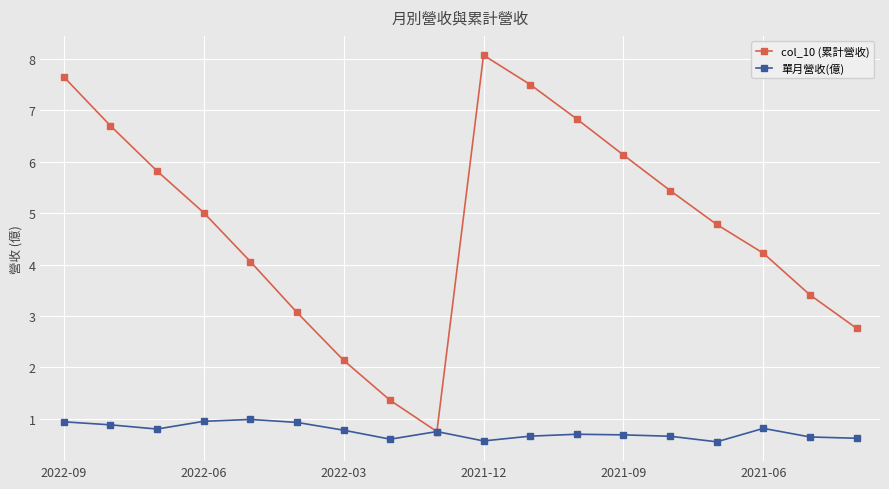

Which series has the largest range (max minus min)?

col_10 (累計營收)